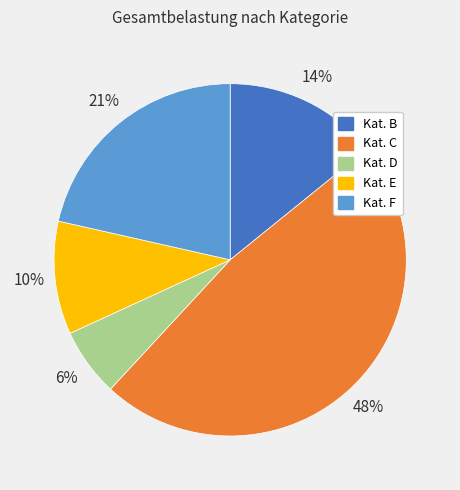

To the nearest percent, what is the average slice percentage?

20%